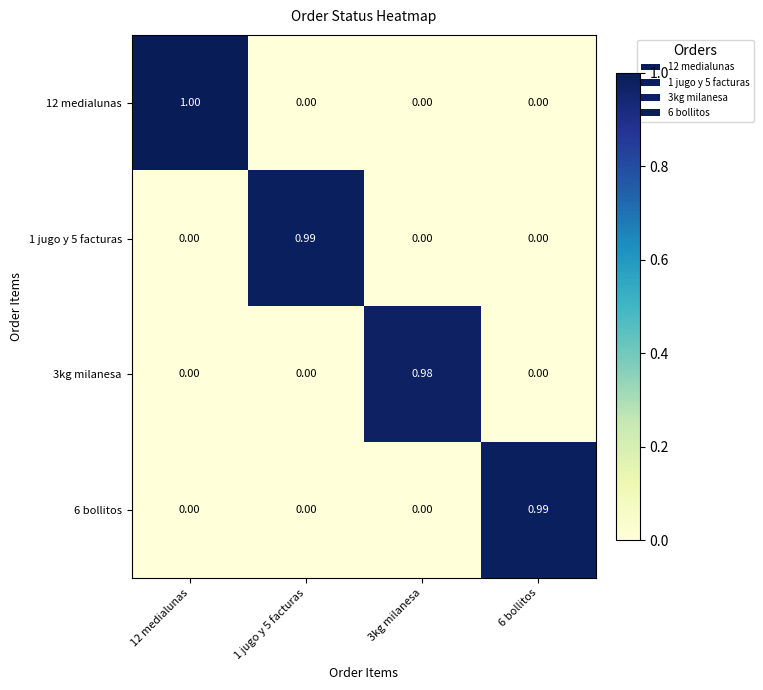

Which series has the largest total across all categories?

12 medialunas